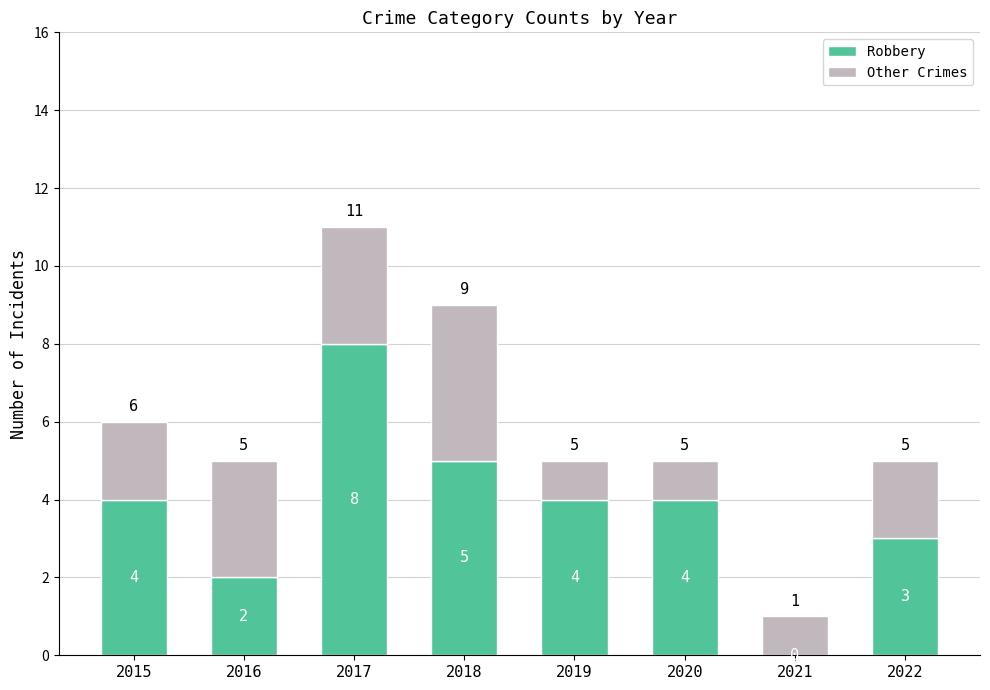

What is the sum of the Robbery values at 2022 and 2015?

7